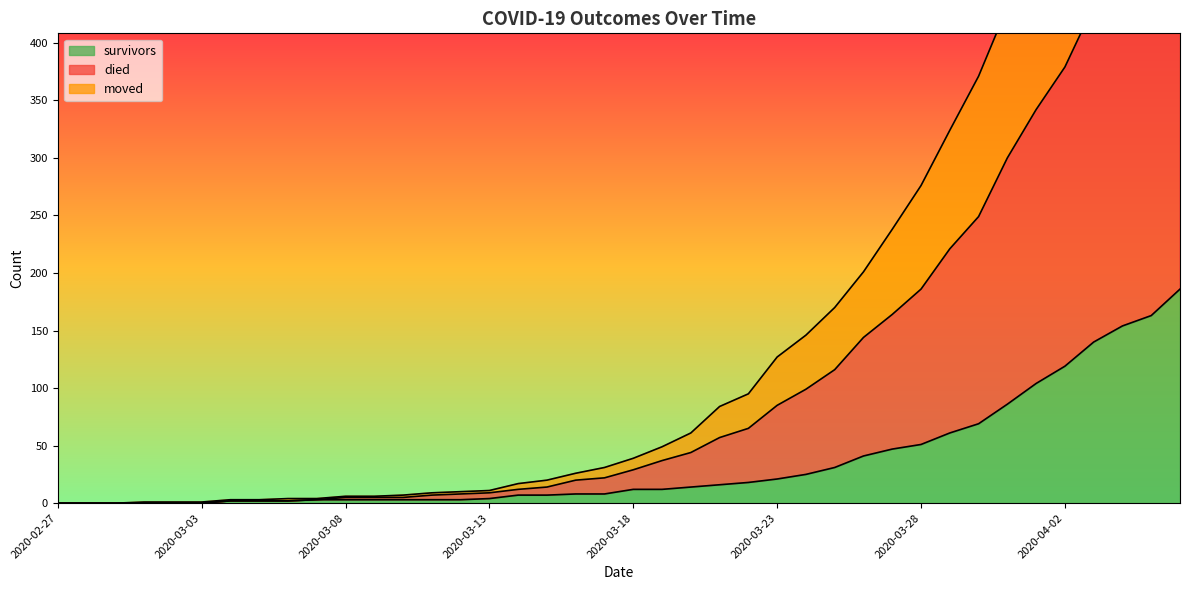

At which label is survivors closest to 93?

2020-03-31